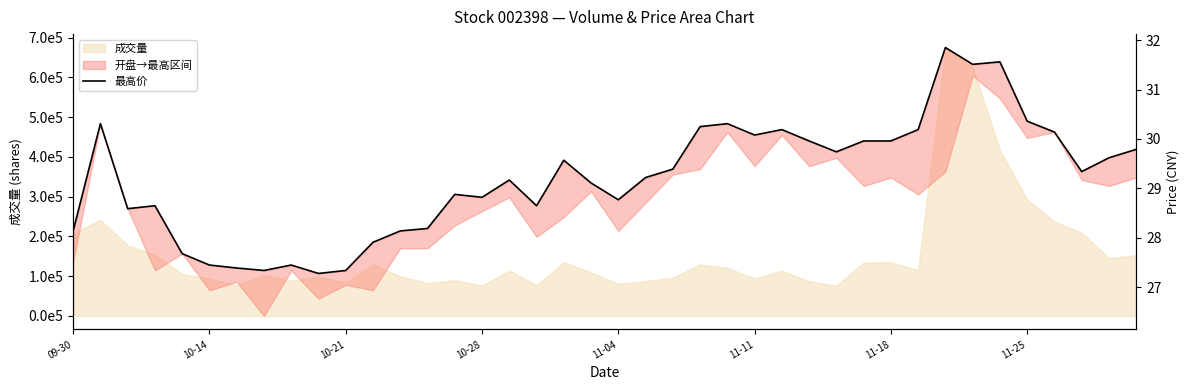

What is the change in value from 11-11 to 28?

+2.3